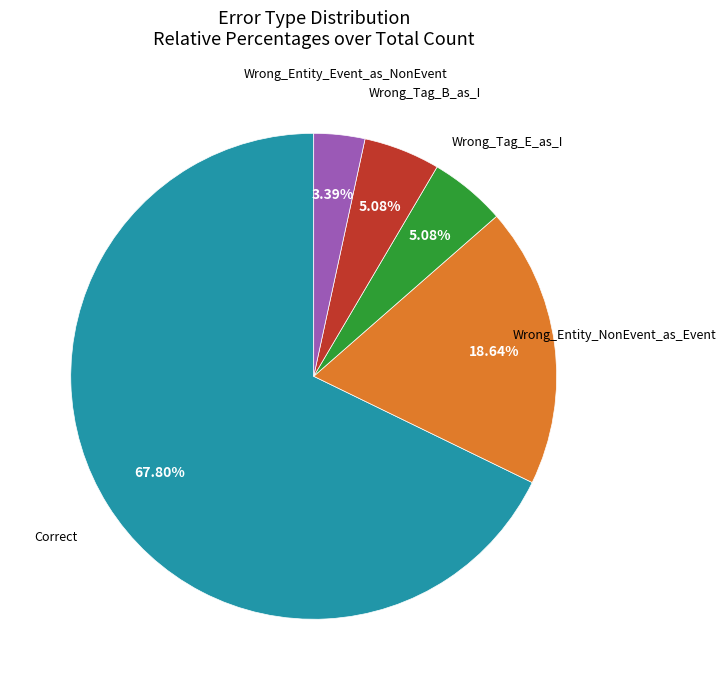

Is there any slice that represents more than half of the pie?

Yes